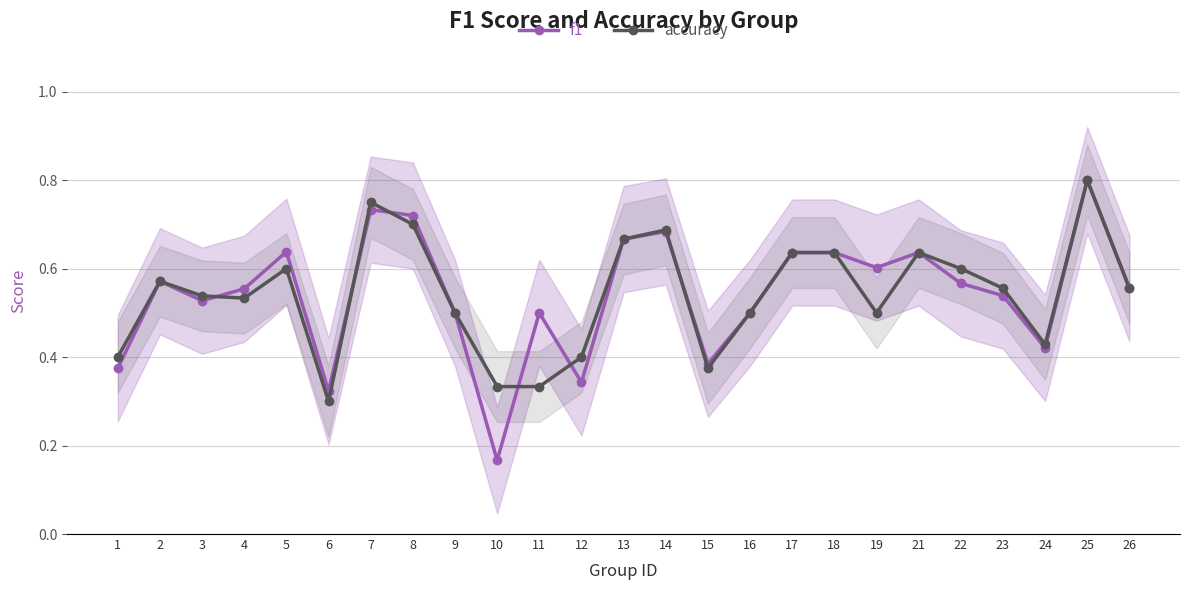

Which series changed the most between 23 and 26?

f1